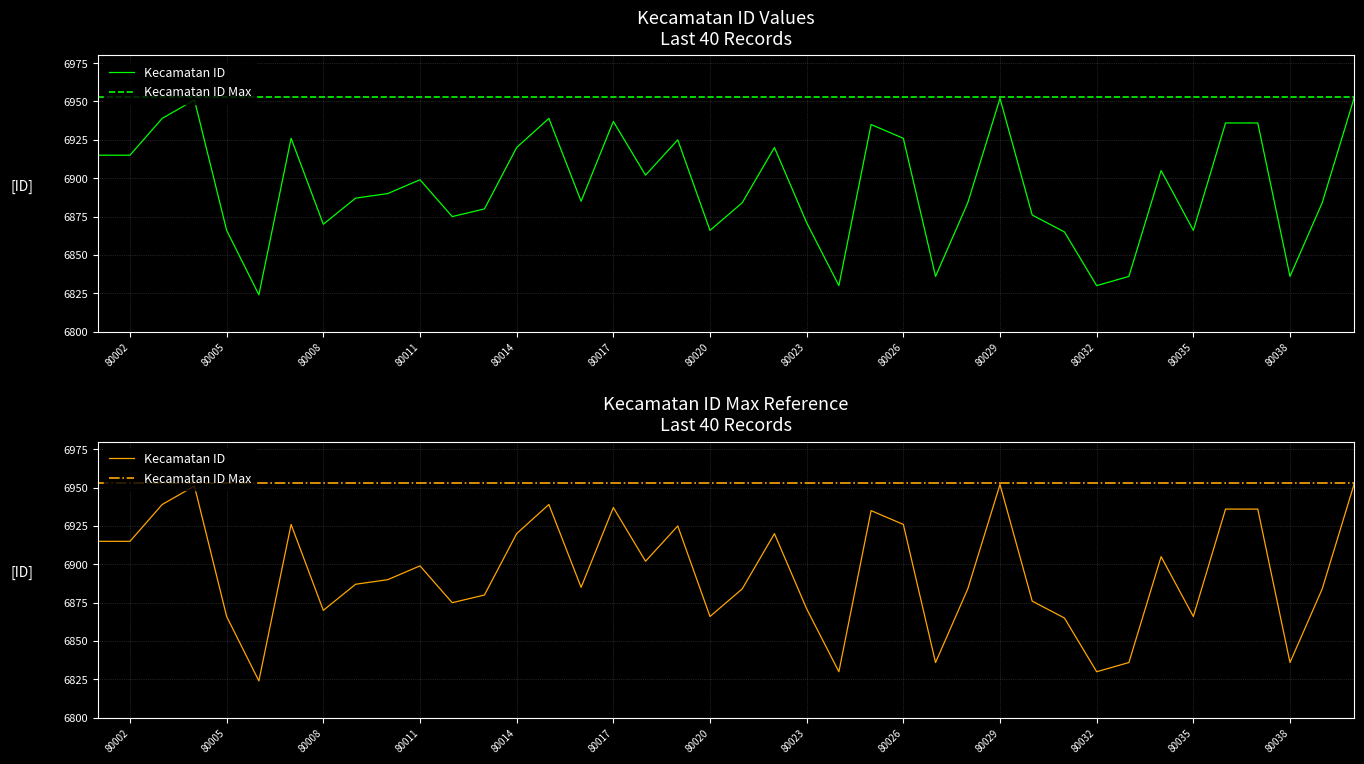

Is this an area chart (filled region under the line)?

No